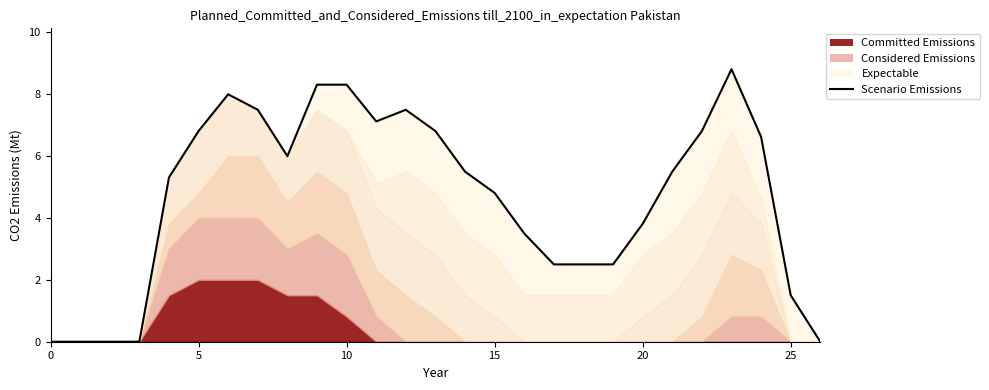

The value at 5 is 9.1. True or false?

False